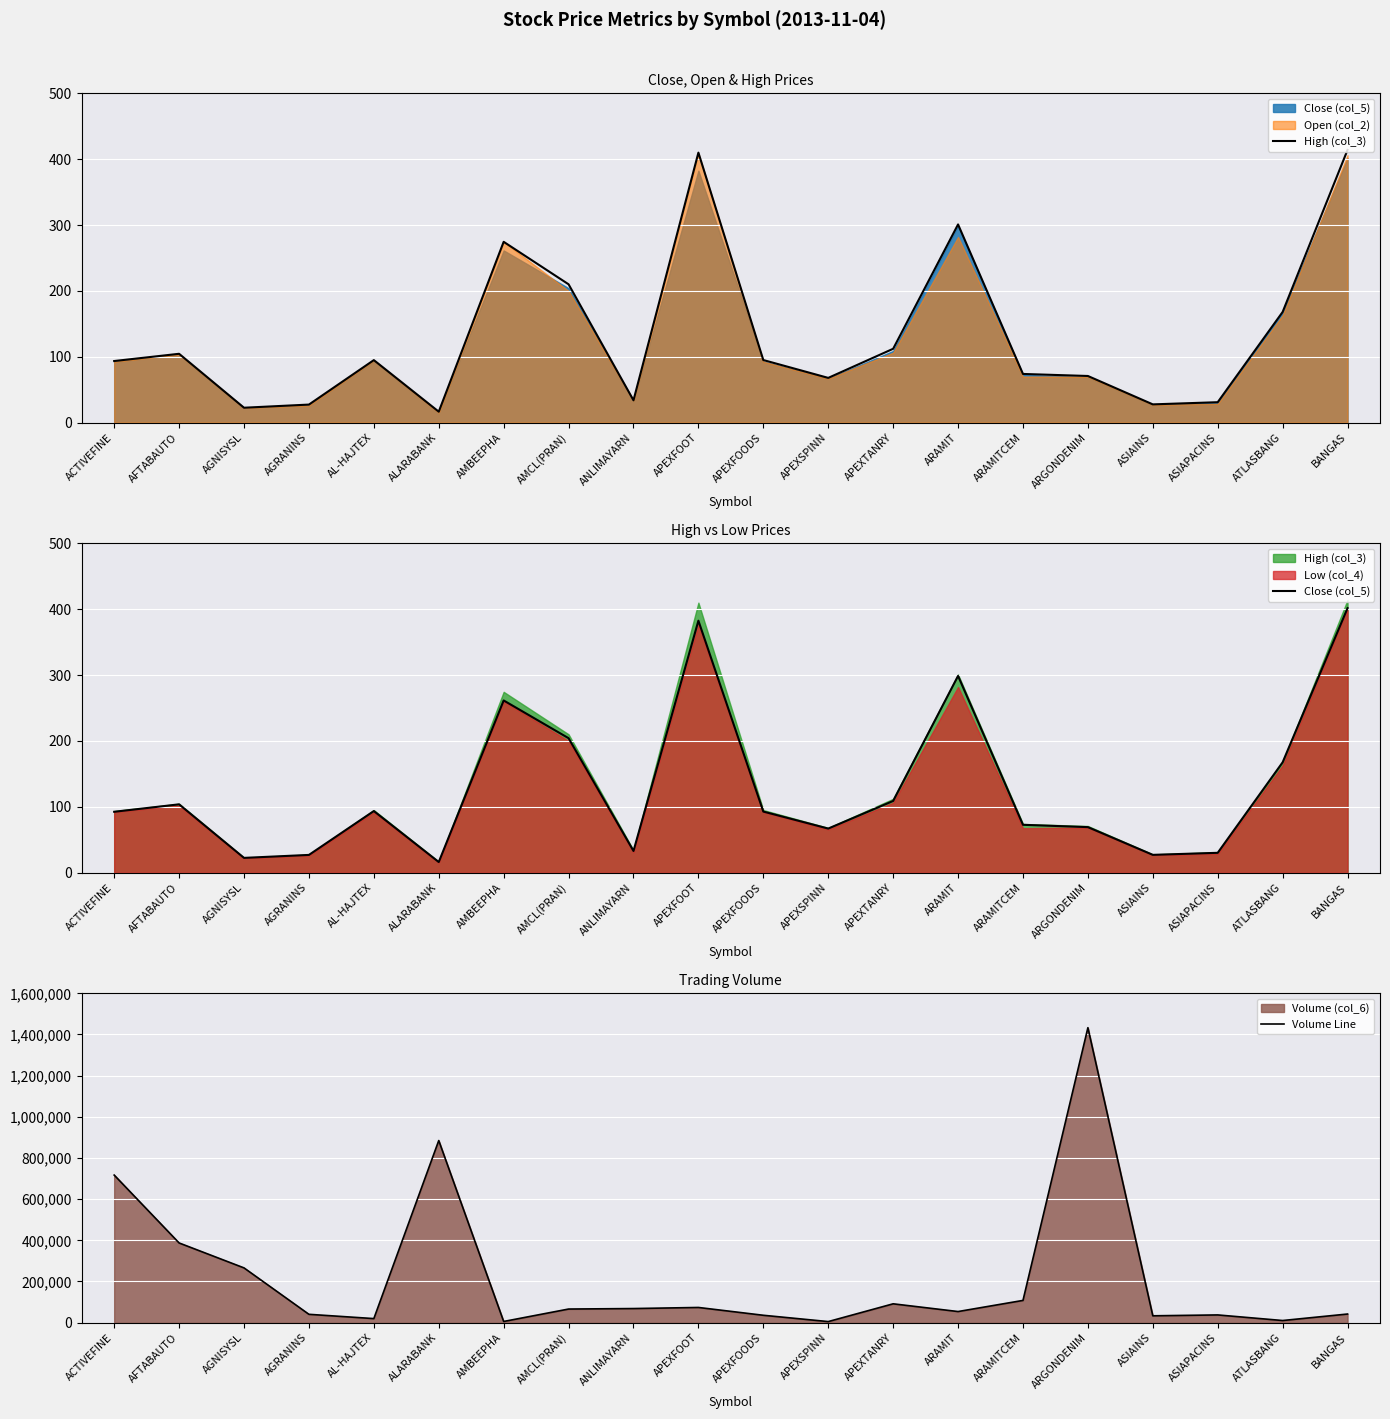

What position from the right is APEXTANRY?

8